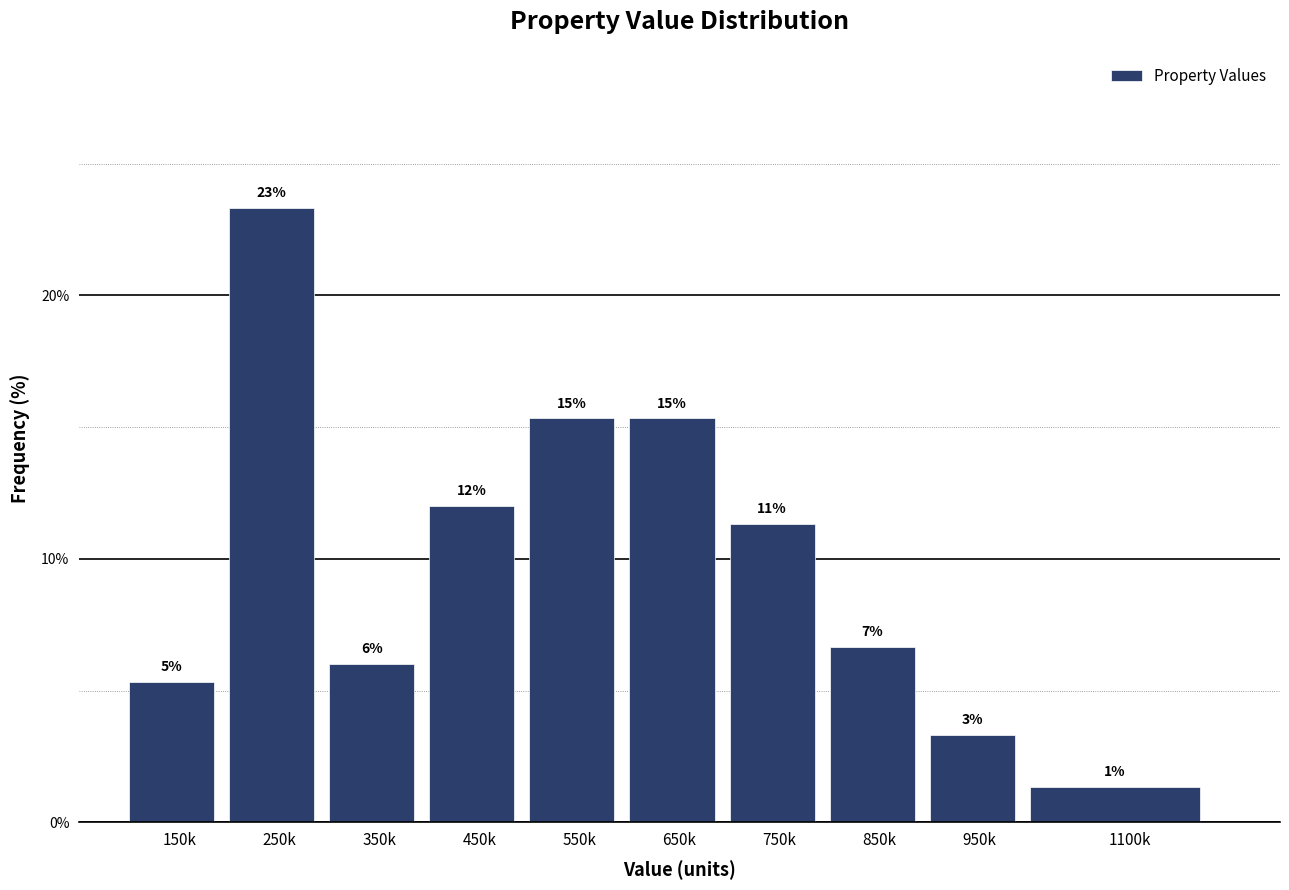

How many bars are there in total?

10